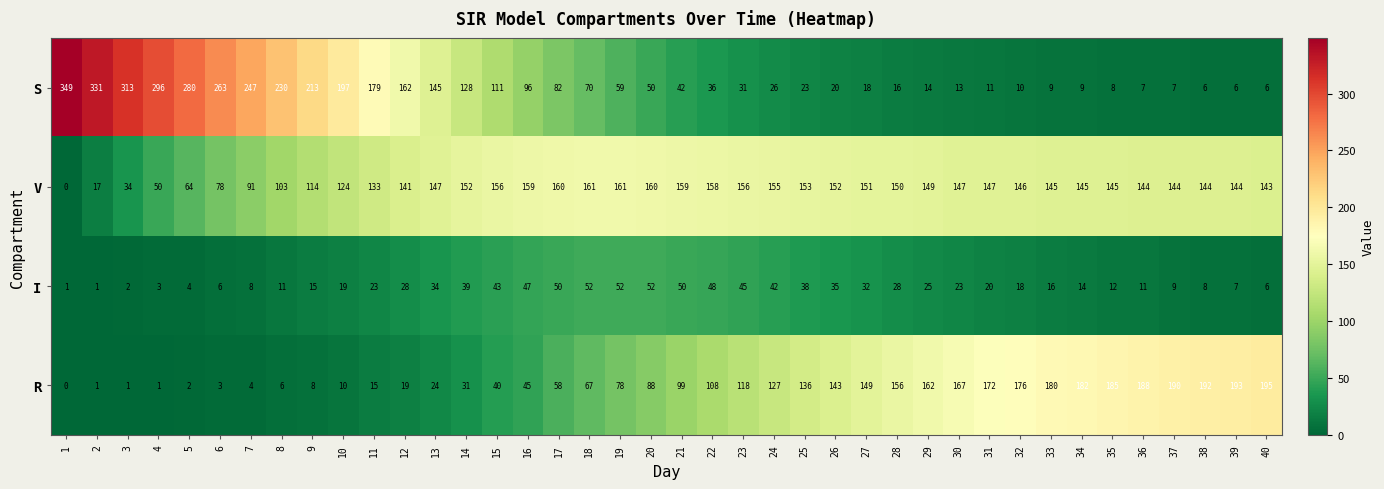

Which series has the widest spread of values?

S